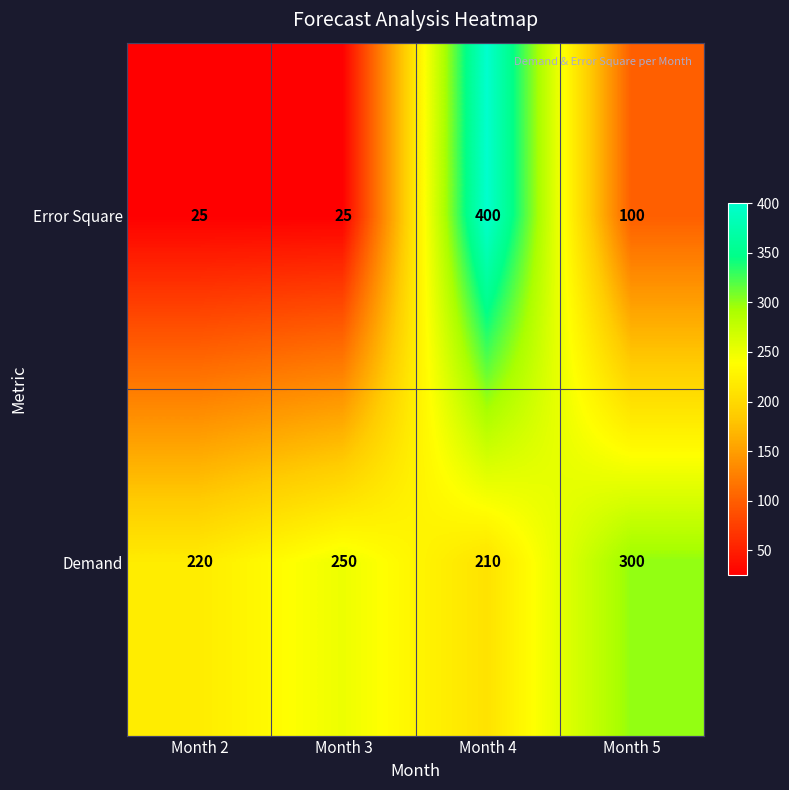

What is the difference between the Demand values at Month 2 and Month 5?

80